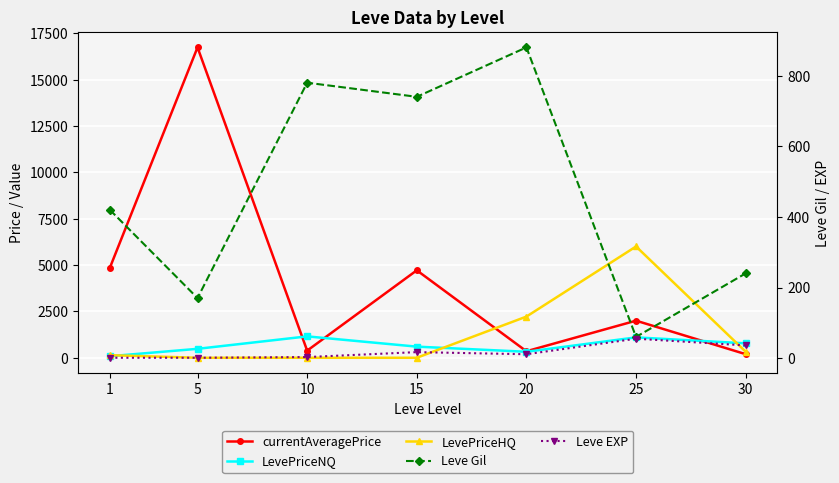

Between which two adjacent categories do currentAveragePrice and LevePriceHQ first intersect?

15 and 20